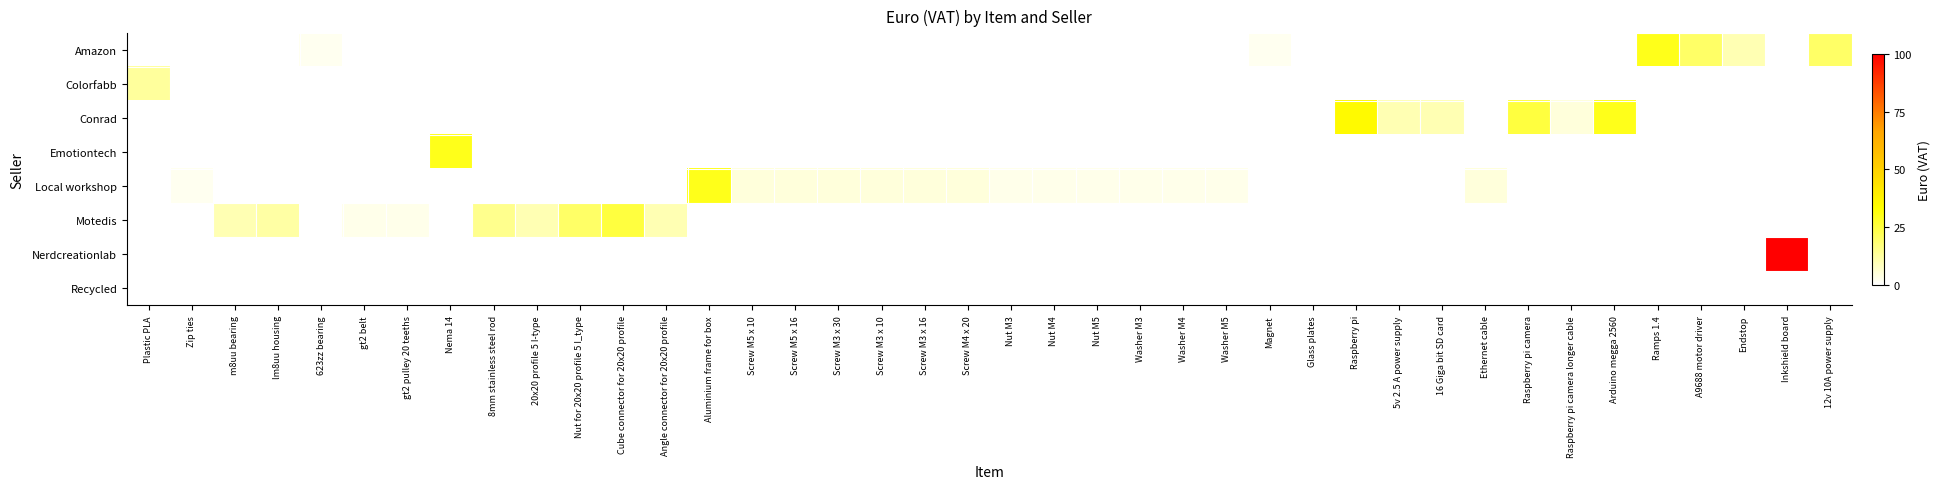

Is the value of Conrad at Screw M5 x 16 greater than the value of Nerdcreationlab at Endstop?

No